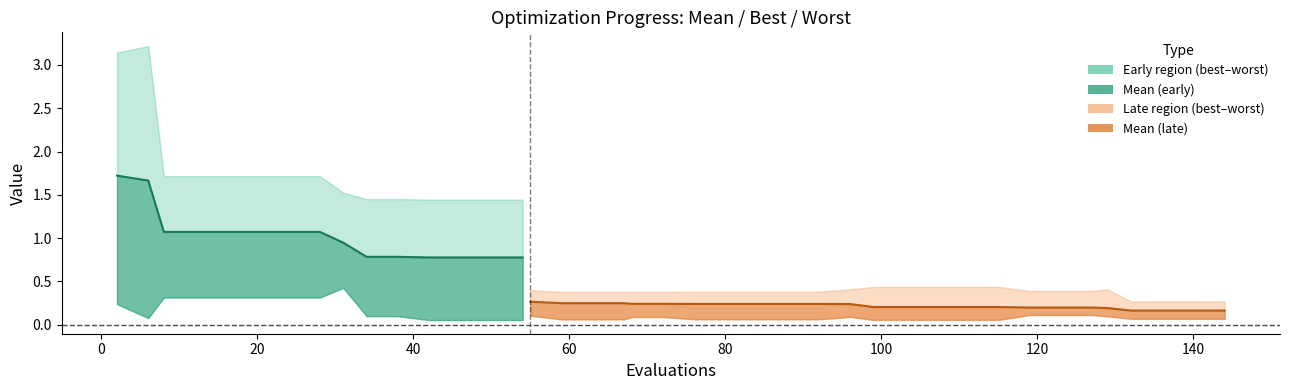

Rank the categories by best value from lowest to highest.

42, 46, 50, 54, 99, 103, 107, 111, 115, 59, 63, 67, 76, 80, 84, 88, 92, 132, 136, 140, 144, 6, 68, 72, 96, 129, 34, 38, 55, 119, 123, 127, 2, 8, 12, 16, 20, 24, 28, 31